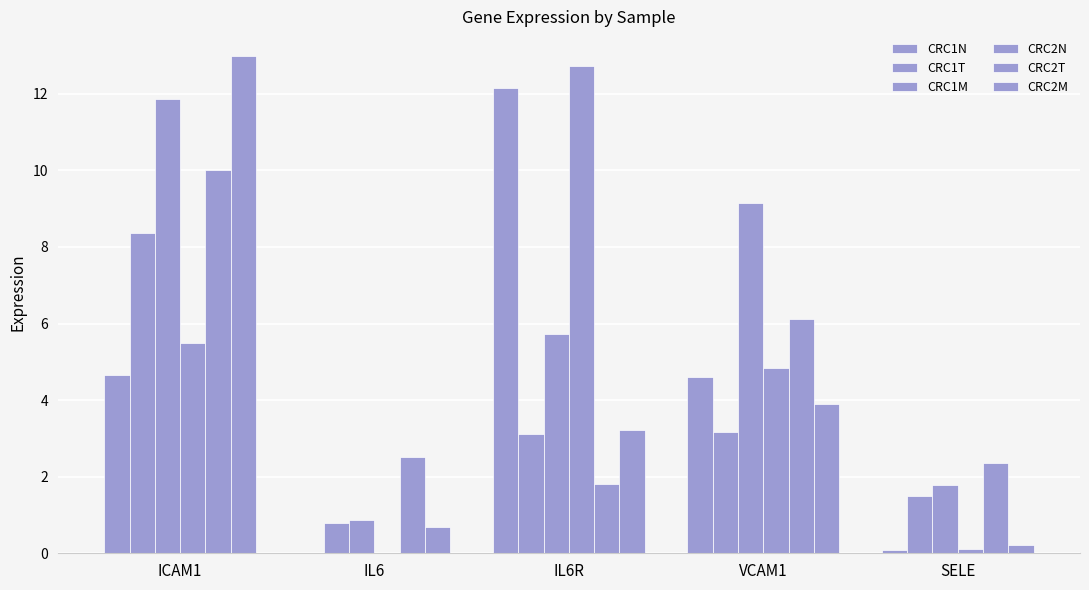

Reading left to right, list all the values displayed in this chart.

CRC1N: ICAM1=4.7	IL6=0.0	IL6R=12.2	VCAM1=4.6	SELE=0.1
CRC1T: ICAM1=8.4	IL6=0.8	IL6R=3.1	VCAM1=3.2	SELE=1.5
CRC1M: ICAM1=11.9	IL6=0.9	IL6R=5.7	VCAM1=9.1	SELE=1.8
CRC2N: ICAM1=5.5	IL6=0.0	IL6R=12.7	VCAM1=4.8	SELE=0.1
CRC2T: ICAM1=10.0	IL6=2.5	IL6R=1.8	VCAM1=6.1	SELE=2.4
CRC2M: ICAM1=13.0	IL6=0.7	IL6R=3.2	VCAM1=3.9	SELE=0.2